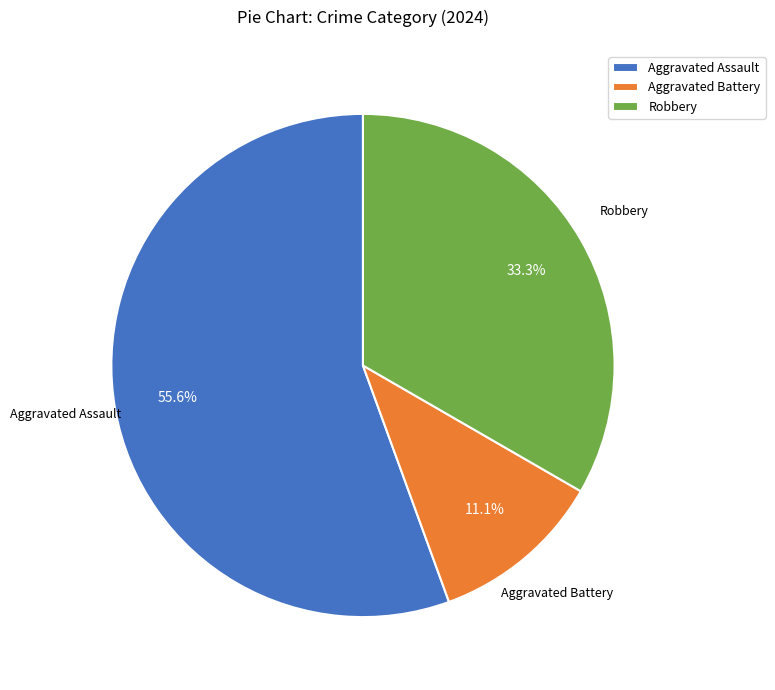

How many slices are in this pie chart?

3